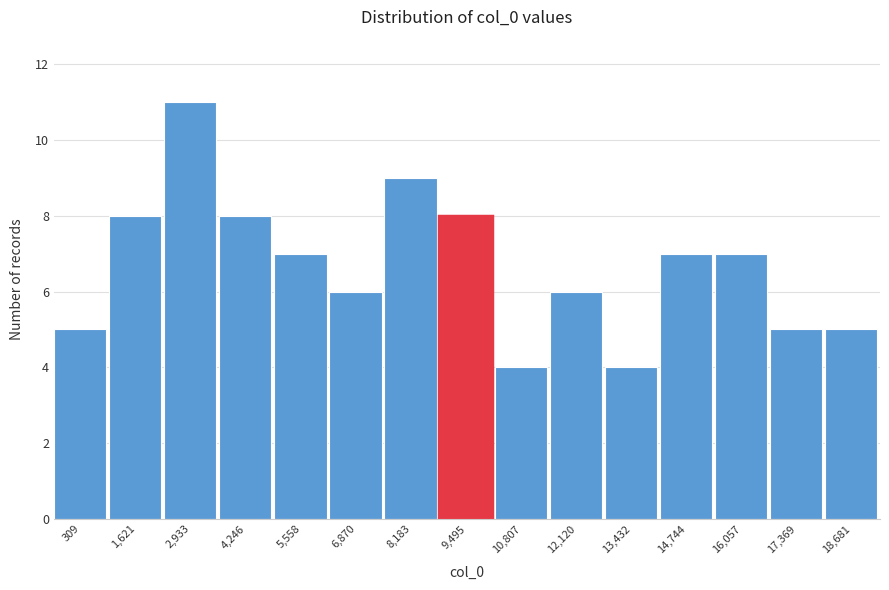

Reading left to right, transcribe all the data shown in this chart.

309=5	1,621=8	2,933=11	4,246=8	5,558=7	6,870=6	8,183=9	9,495=8	10,807=4	12,120=6	13,432=4	14,744=7	16,057=7	17,369=5	18,681=5